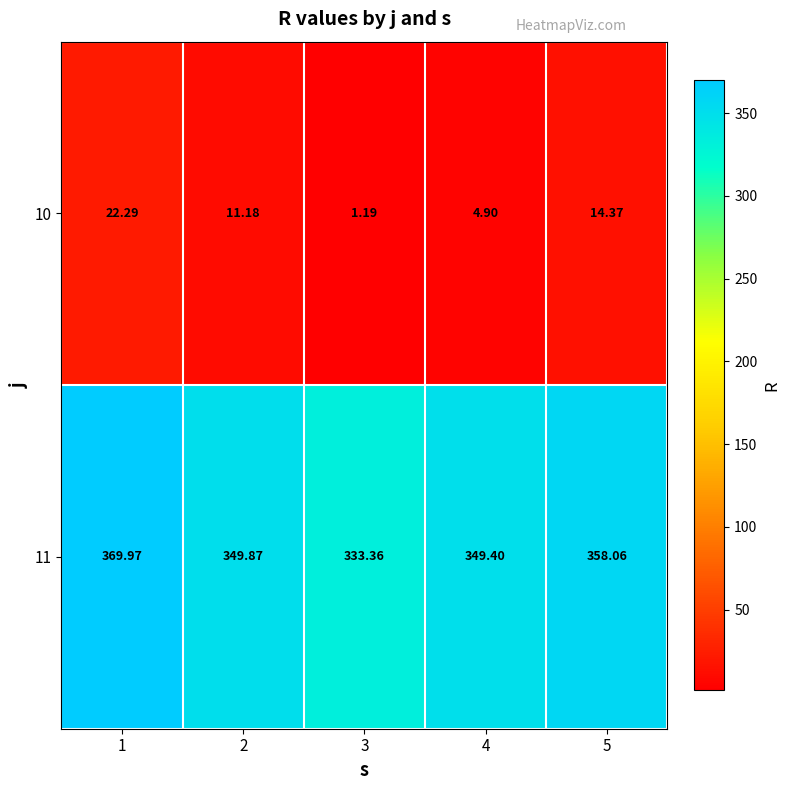

Which series has the largest total across all categories?

11